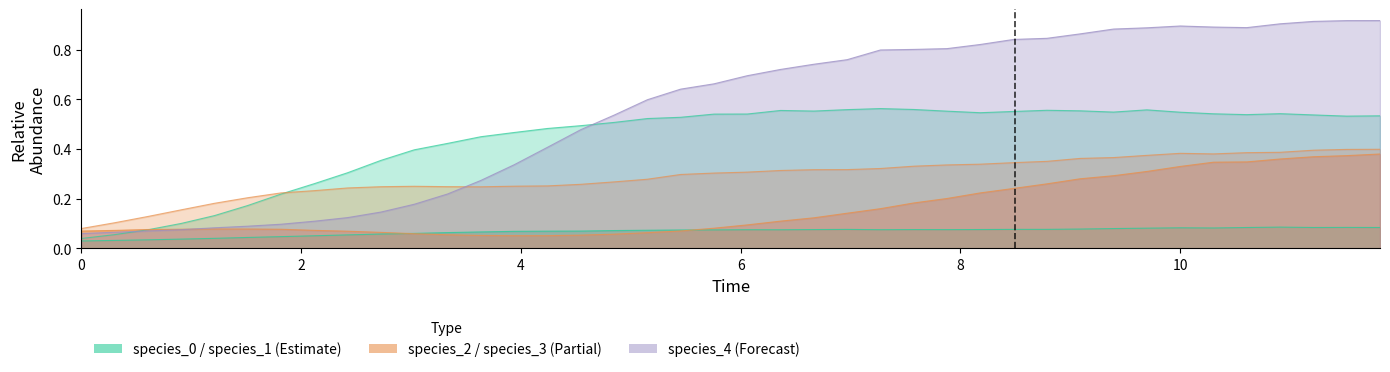

True or false: species_2 has more than 1 points higher than both neighbors.

False